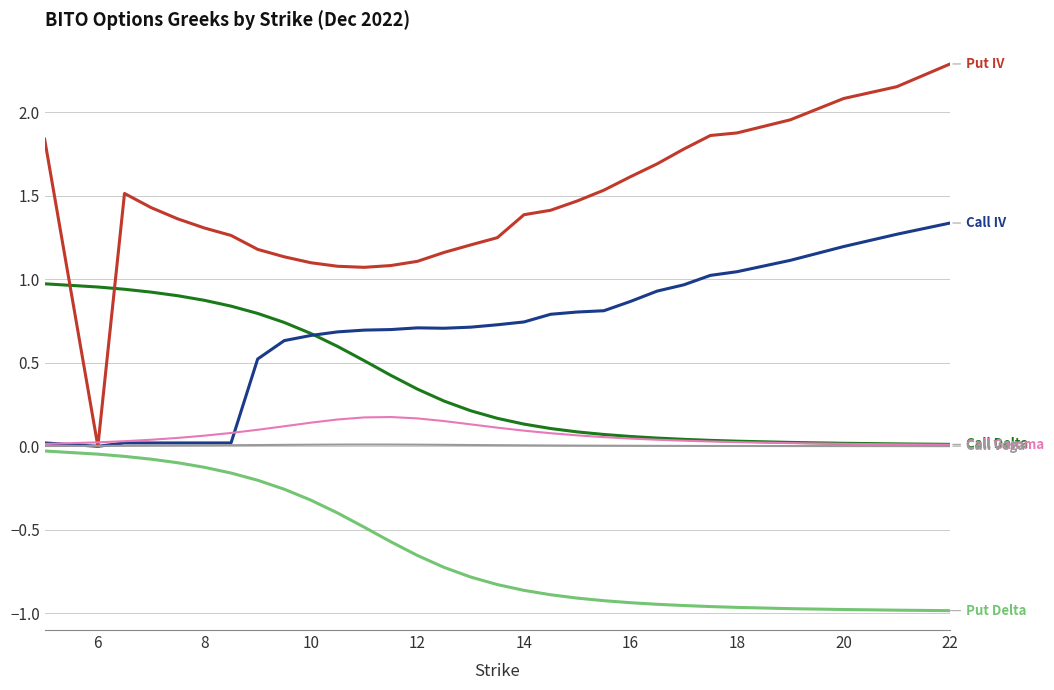

What is the greatest value displayed?

2.3